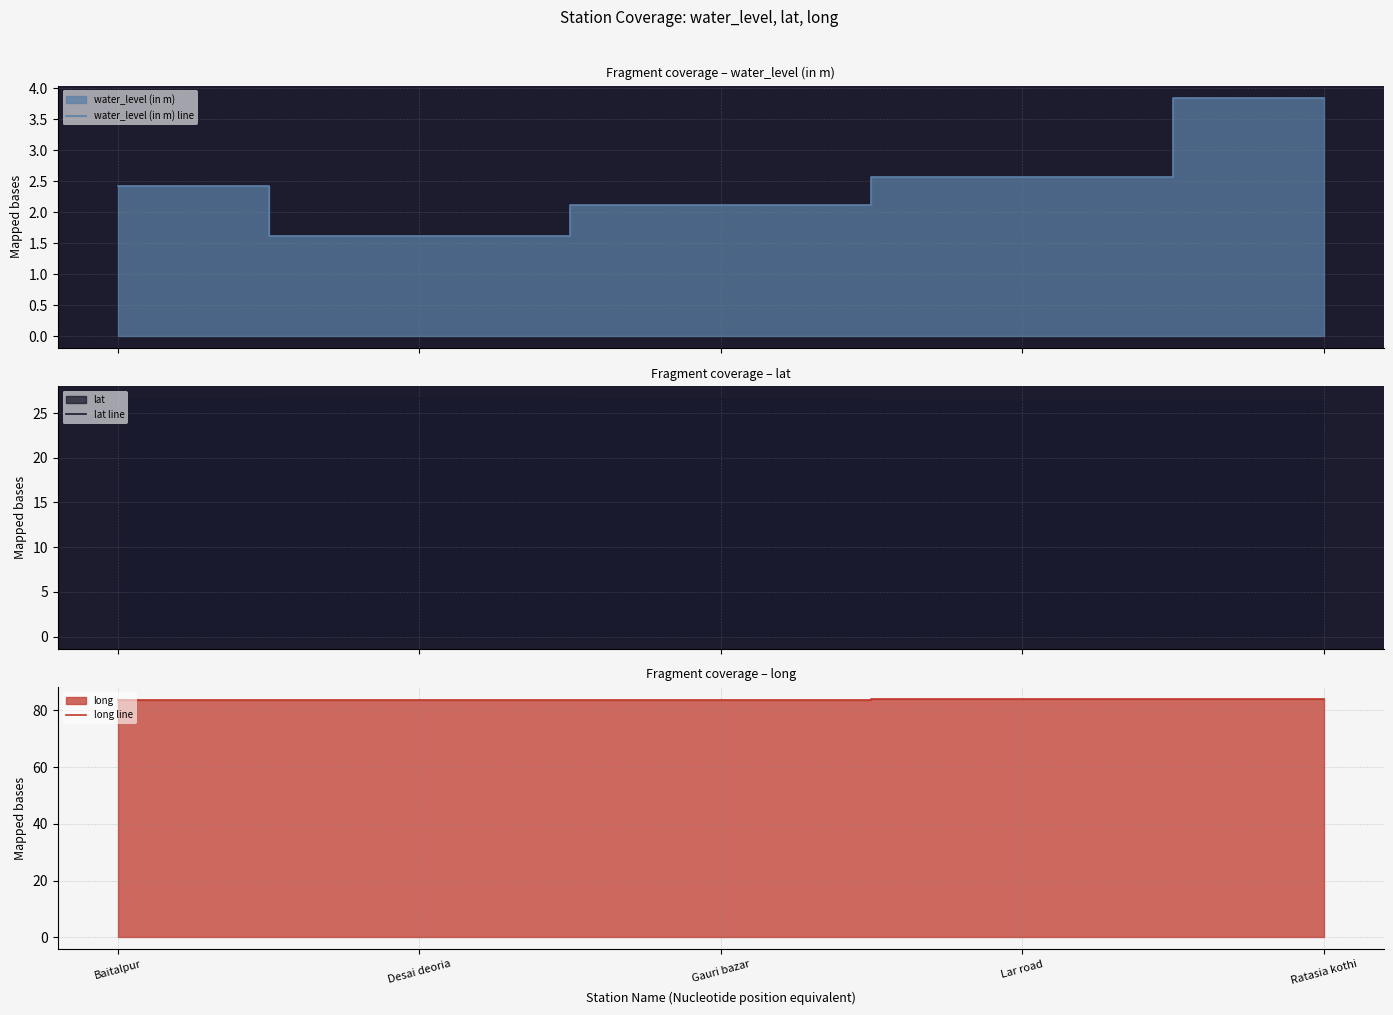

List the labels in order of lat line value, smallest first.

Lar road, Ratasia kothi, Baitalpur, Gauri bazar, Desai deoria